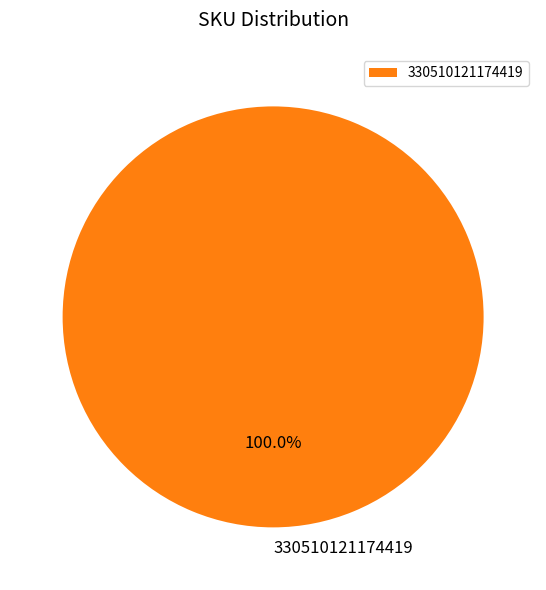

Is there any slice that represents more than half of the pie?

Yes